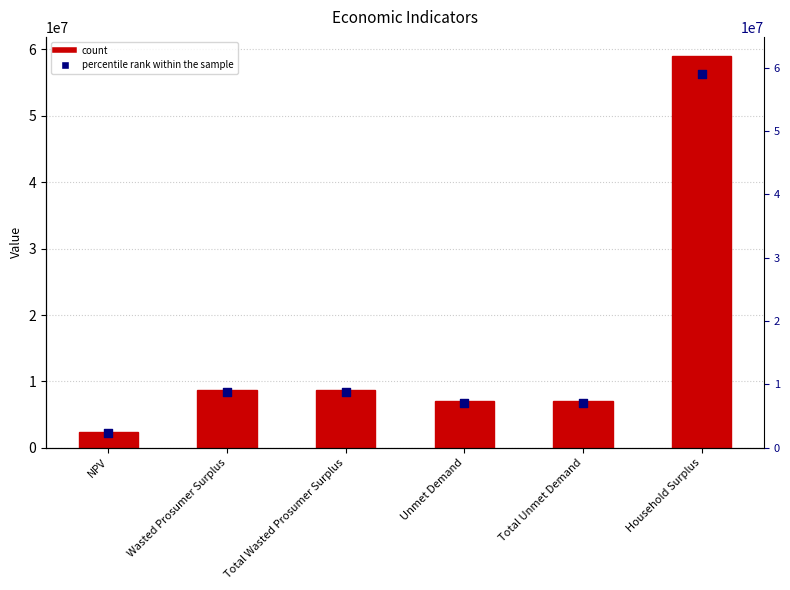

At how many categories does at least one series exceed 33675404?

1